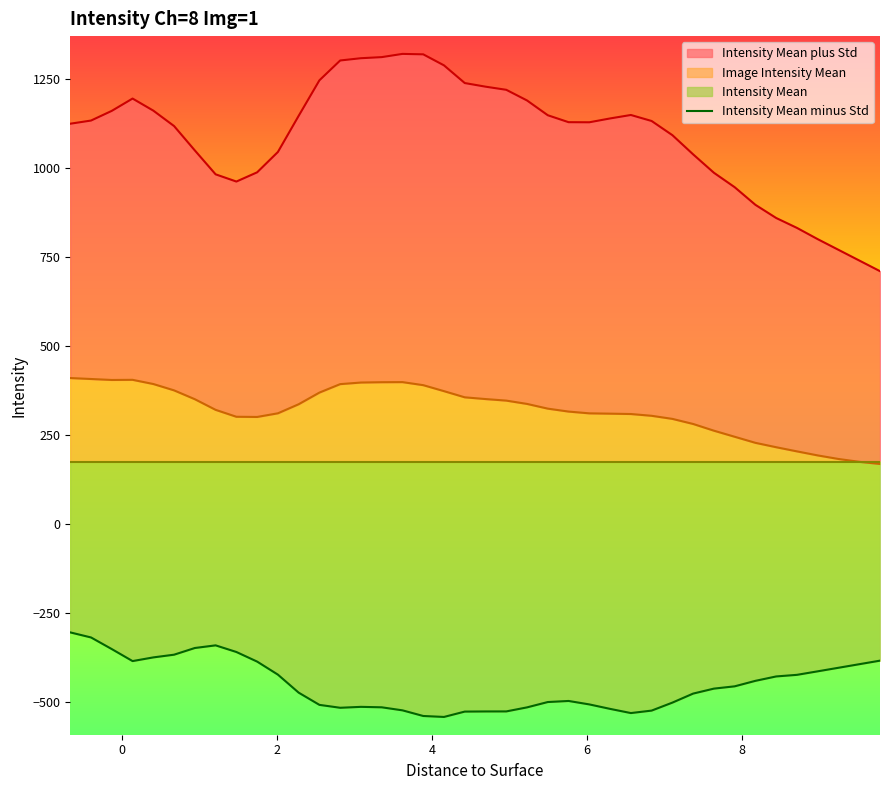

The value at 17 is -219.6. True or false?

False